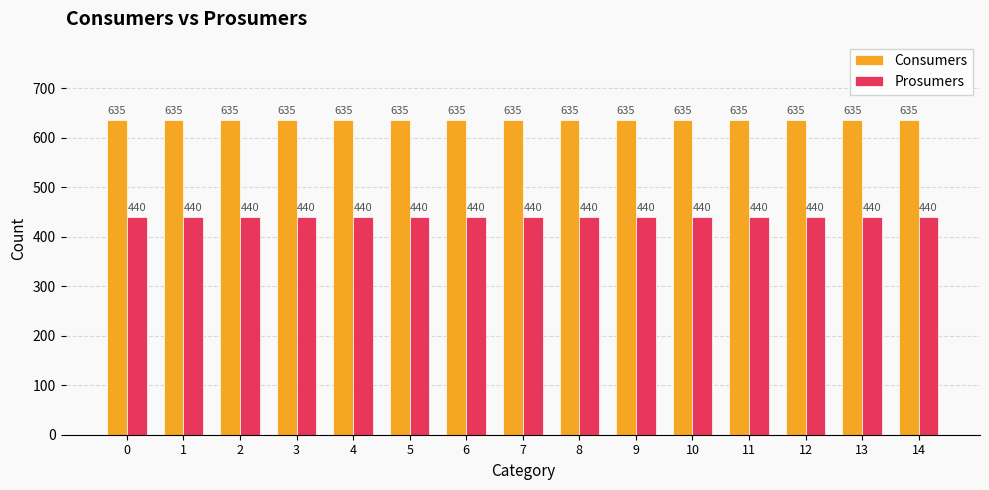

Reading left to right, extract all data points from this chart.

Consumers: 0=635	1=635	2=635	3=635	4=635	5=635	6=635	7=635	8=635	9=635	10=635	11=635	12=635	13=635	14=635
Prosumers: 0=440	1=440	2=440	3=440	4=440	5=440	6=440	7=440	8=440	9=440	10=440	11=440	12=440	13=440	14=440